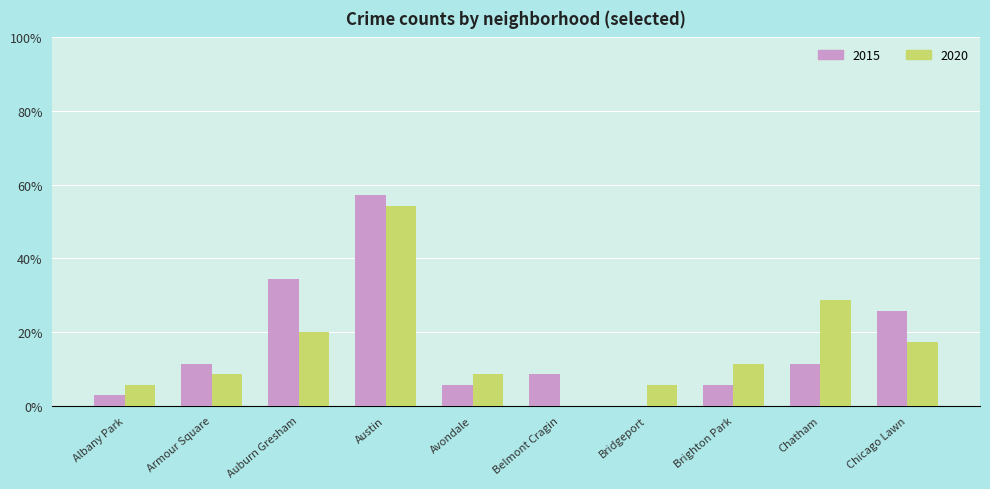

List the series in order of their peak value, lowest first.

2020, 2015